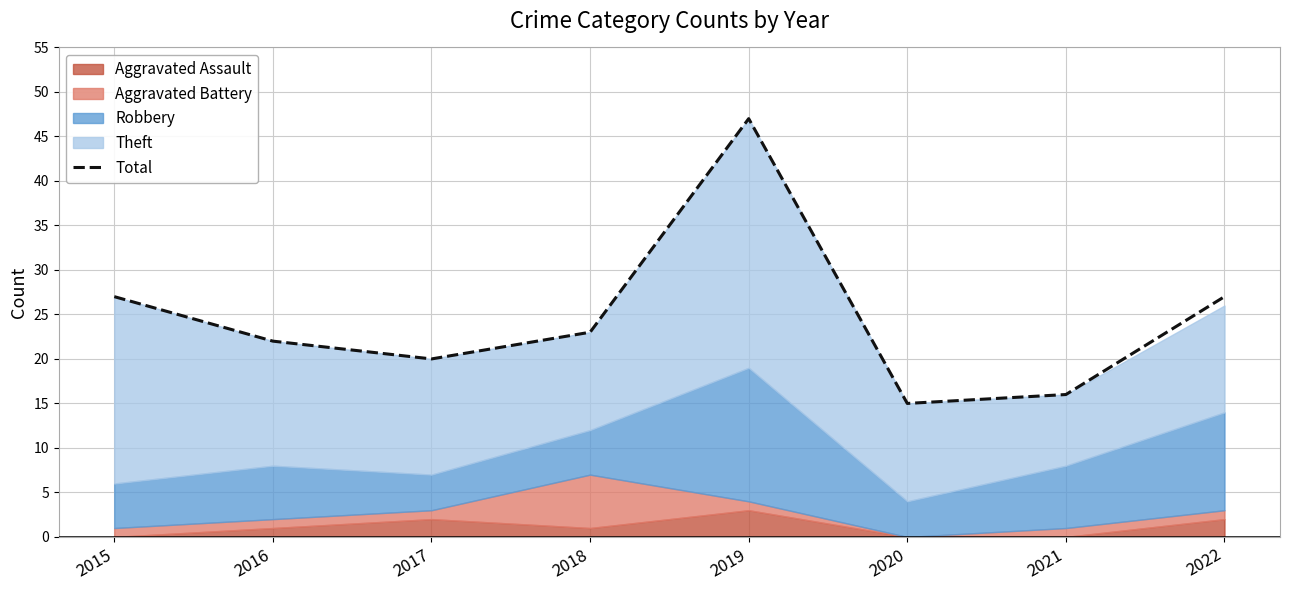

What is the change in value from 2017 to 2019?

+27